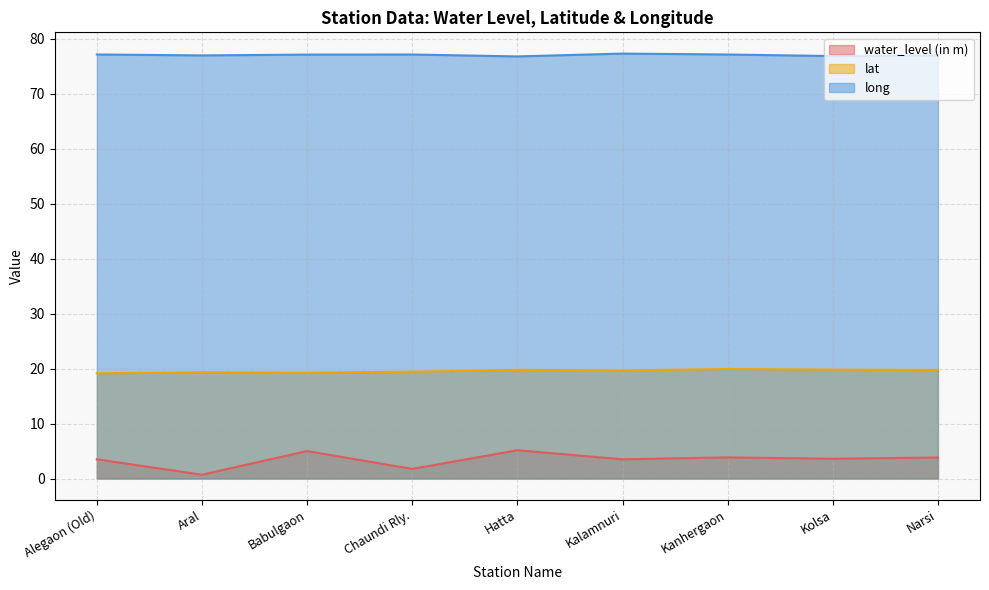

Is it true that long equals 32.6 at Hatta?

False